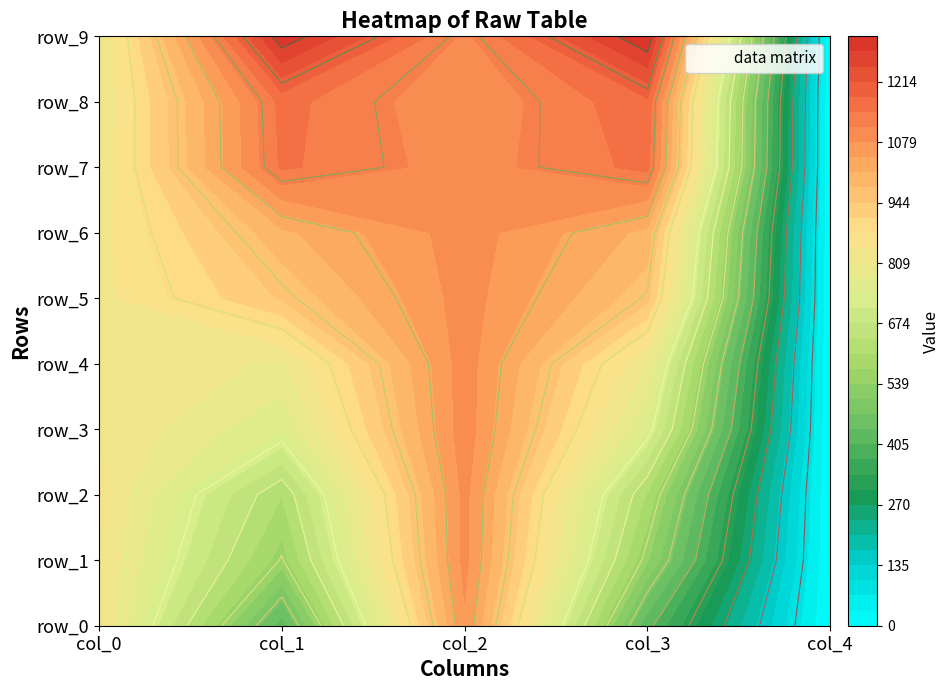

At 2, list the series in order from largest to smallest.

col_2, col_0, col_1, col_3, col_4